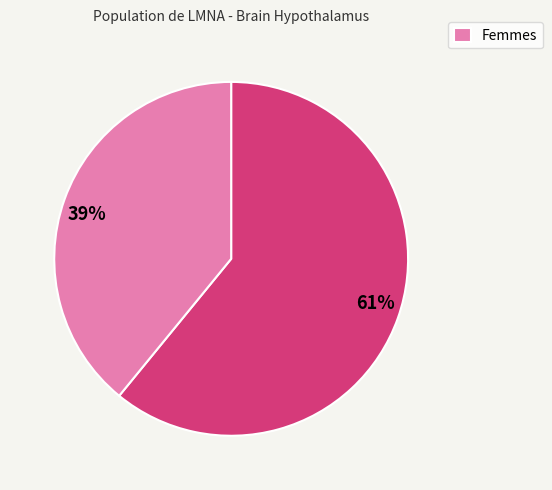

Is there any slice that represents more than half of the pie?

Yes